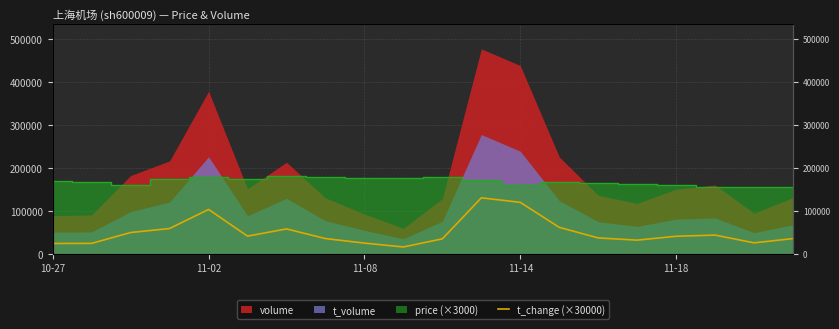

What is the smallest value displayed?

16500.0